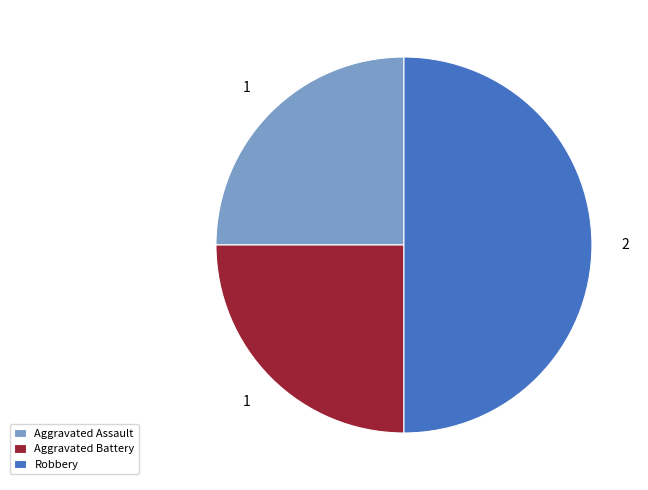

Which slice is the largest?

Robbery